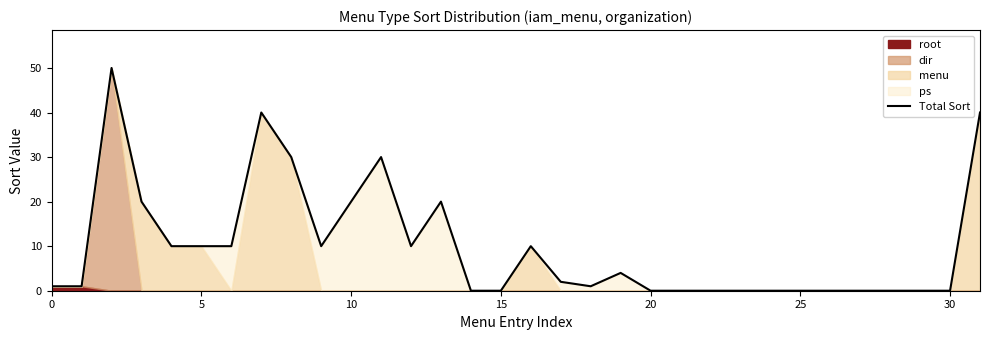

What is the difference between the maximum and minimum values?

50